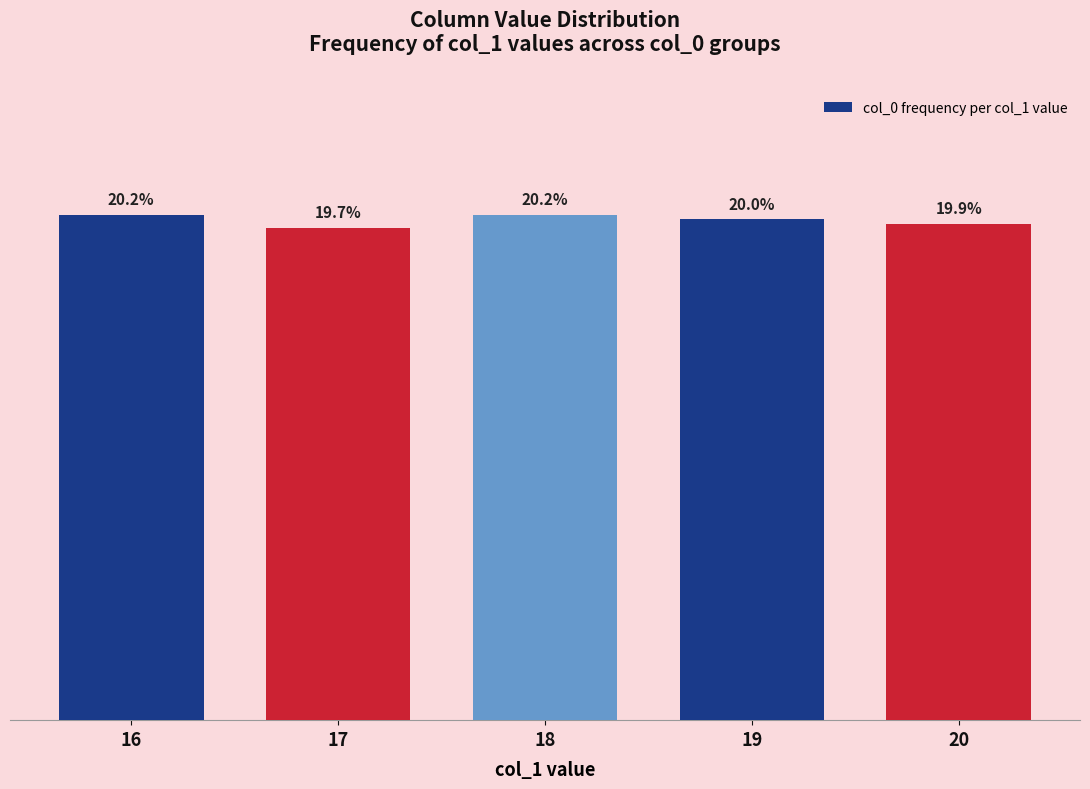

What is the ratio of the value at 19 to the value at 18?

1.0